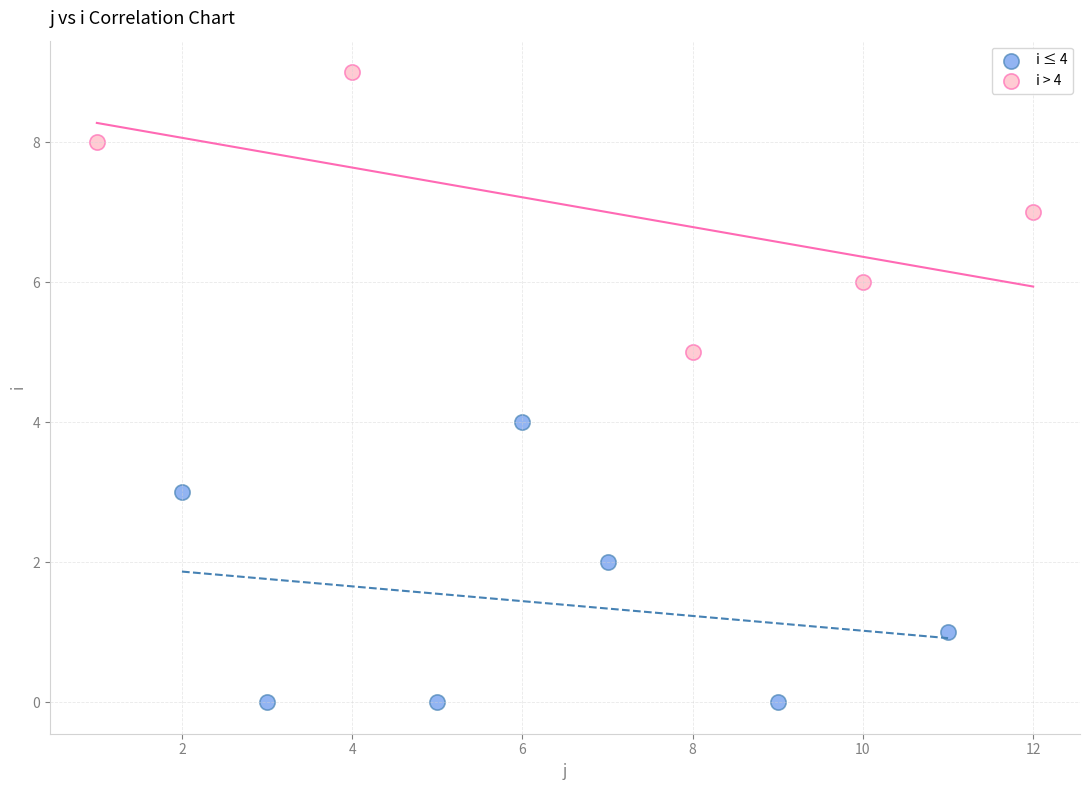

Which series reaches the maximum Y coordinate?

i > 4